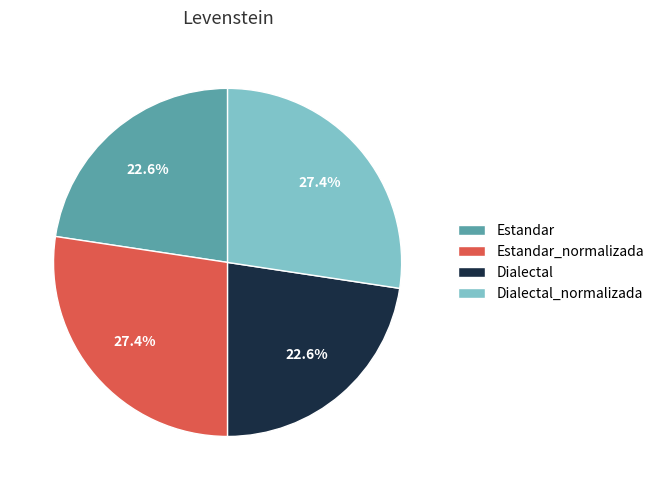

Does any single category account for the majority?

No